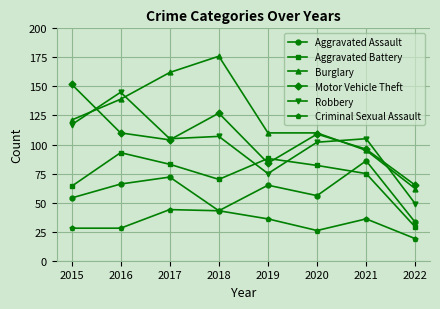

At how many categories does at least one series exceed 24?

8